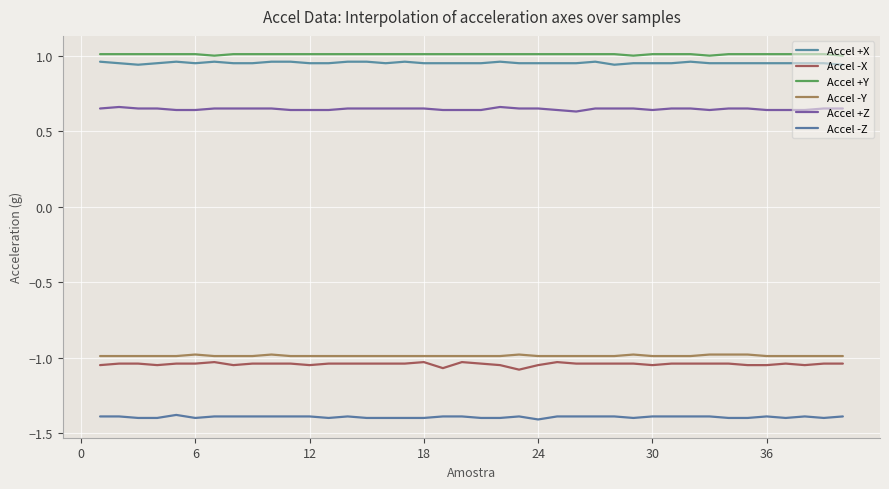

How many lines are shown in the chart?

6